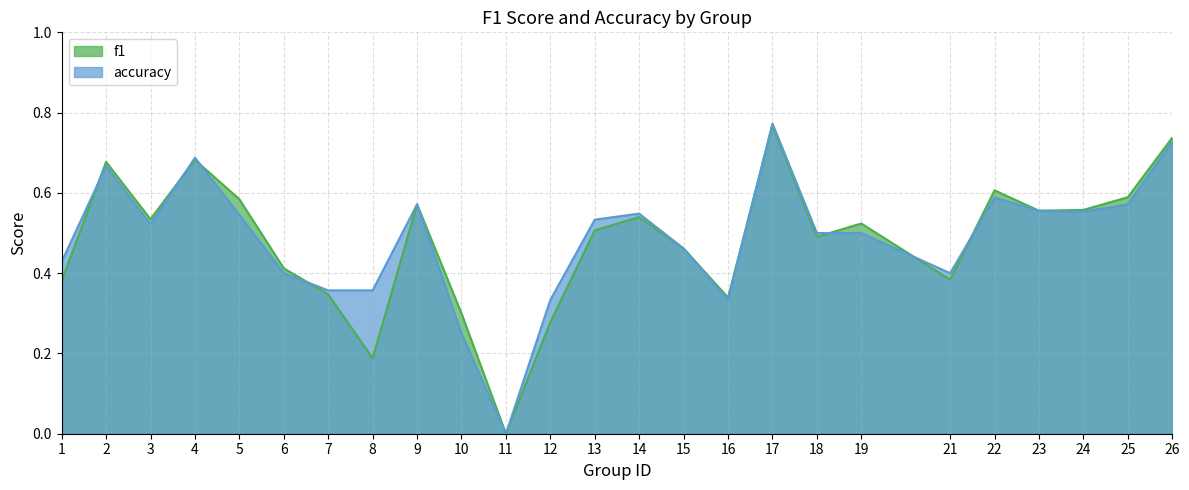

True or false: accuracy and f1 intersect in this chart.

True